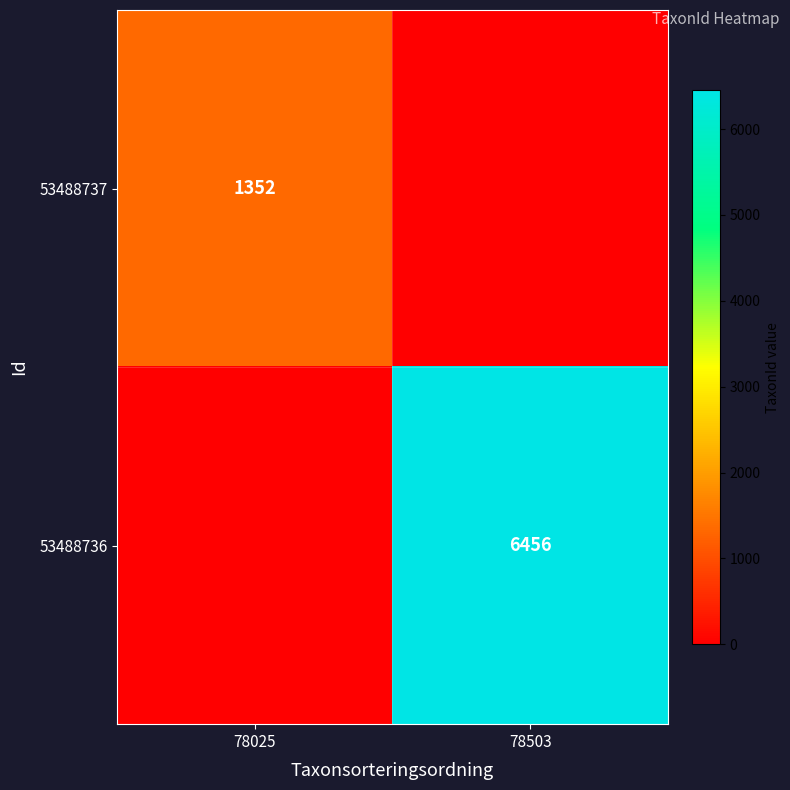

How many distinct data groups are displayed?

2